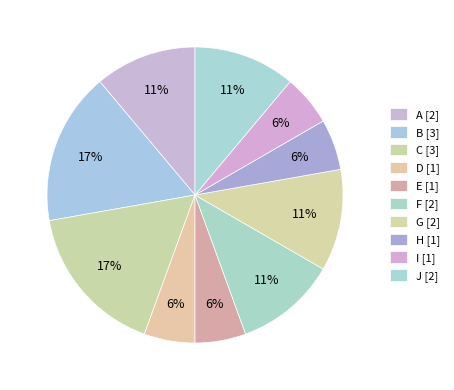

How many slices are in this pie chart?

10